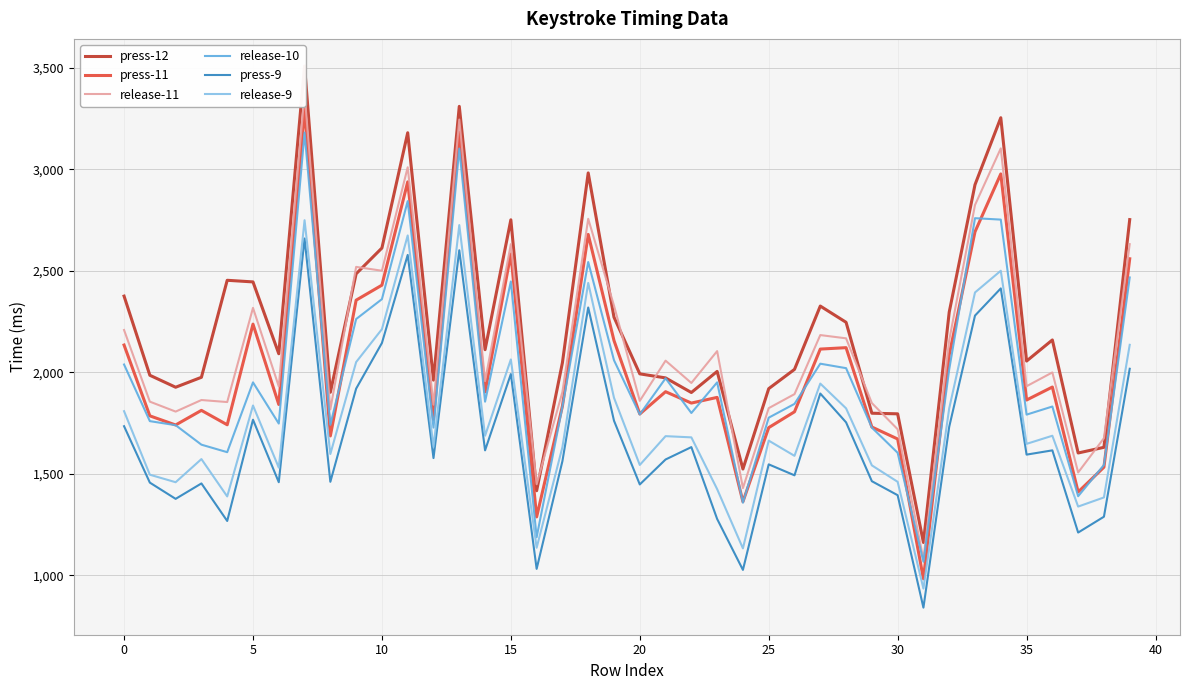

Is it true that press-9 equals 3049 at 15?

False